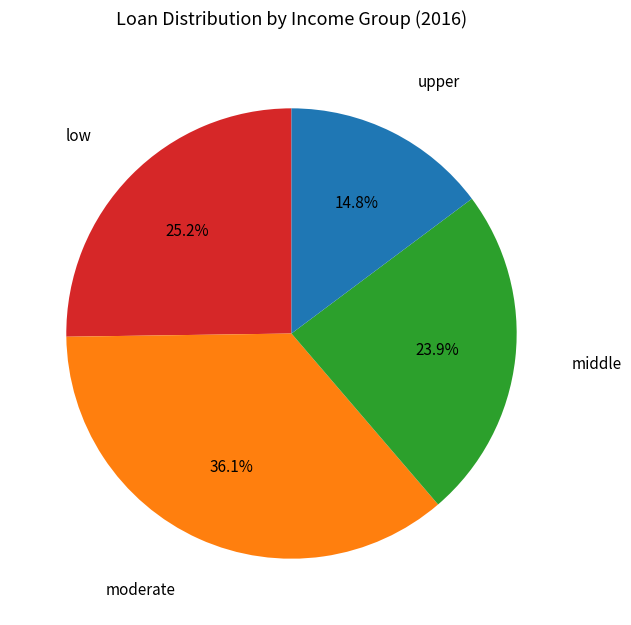

Does any single category account for the majority?

No